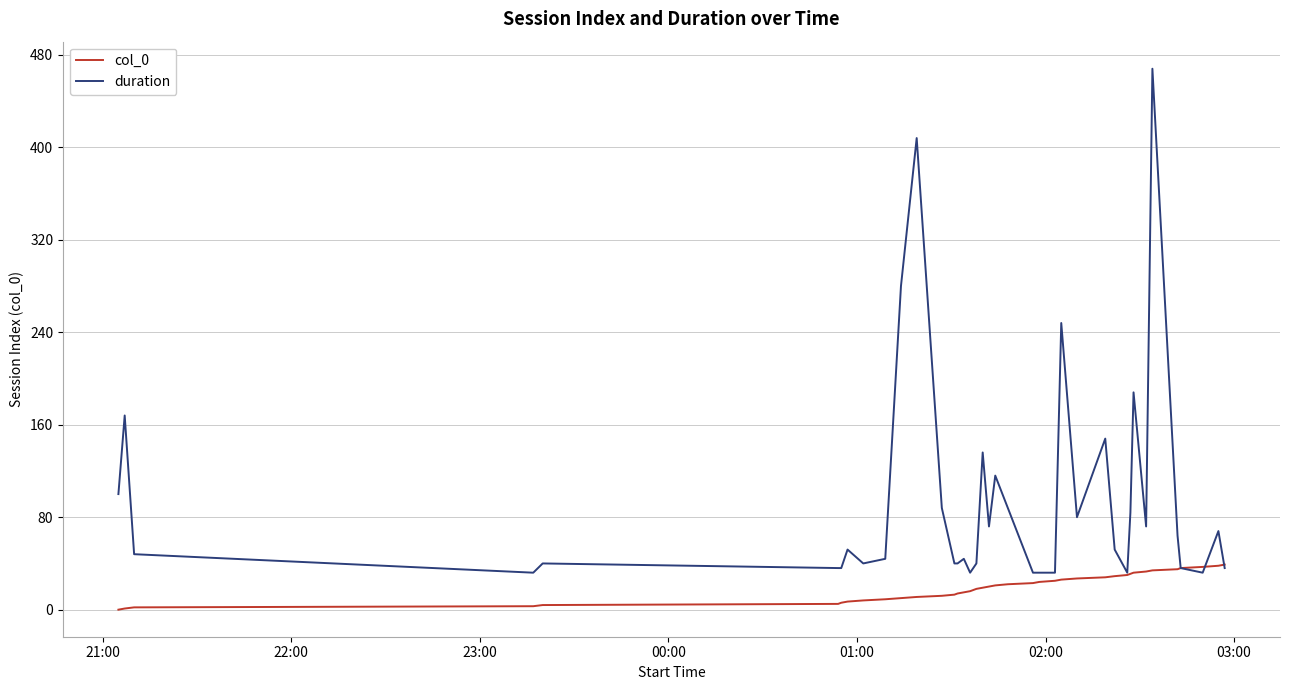

Rank the series by their maximum value, from lowest to highest.

col_0, duration